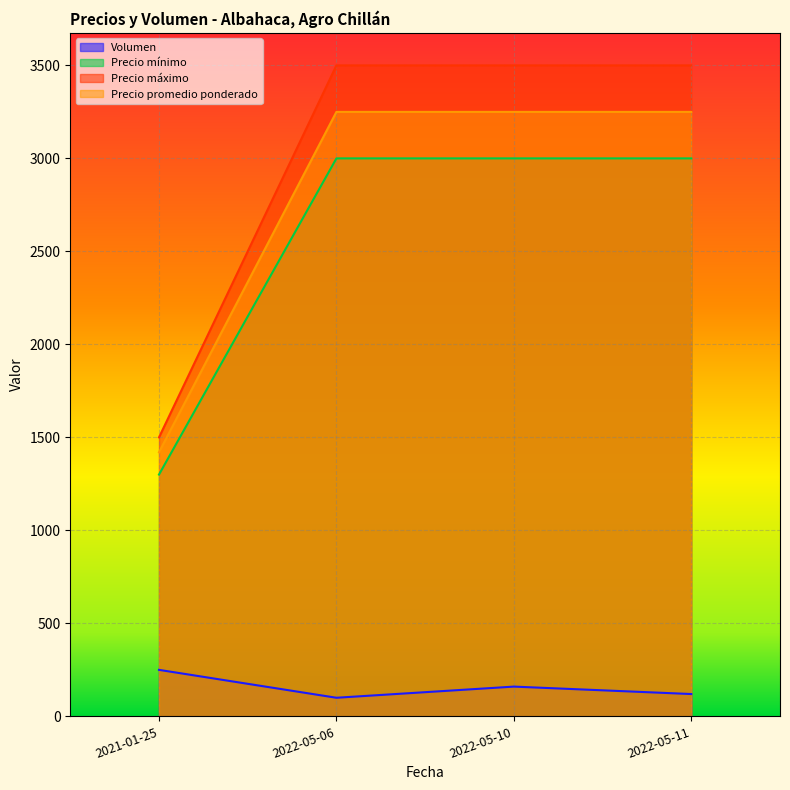

Does the chart display data point markers on the line(s)?

No